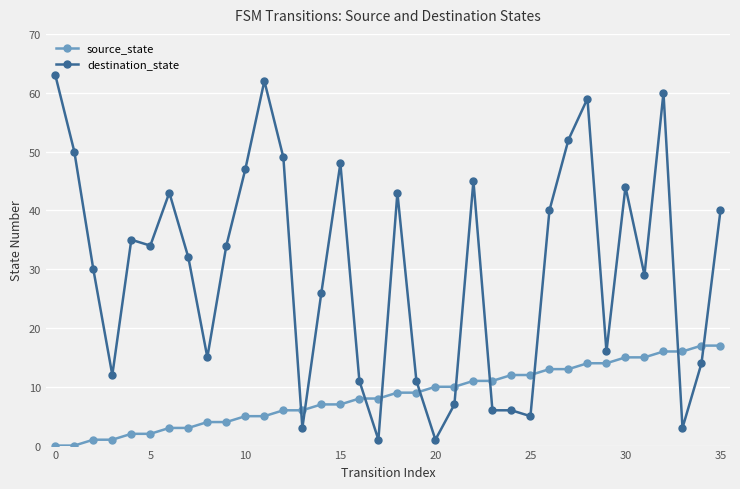

Reading right to left, transcribe all the data shown in this chart.

source_state: 17	17	16	16	15	15	14	14	13	13	12	12	11	11	10	10	9	9	8	8	7	7	6	6	5	5	4	4	3	3	2	2	1	1	0	0
destination_state: 40	14	3	60	29	44	16	59	52	40	5	6	6	45	7	1	11	43	1	11	48	26	3	49	62	47	34	15	32	43	34	35	12	30	50	63